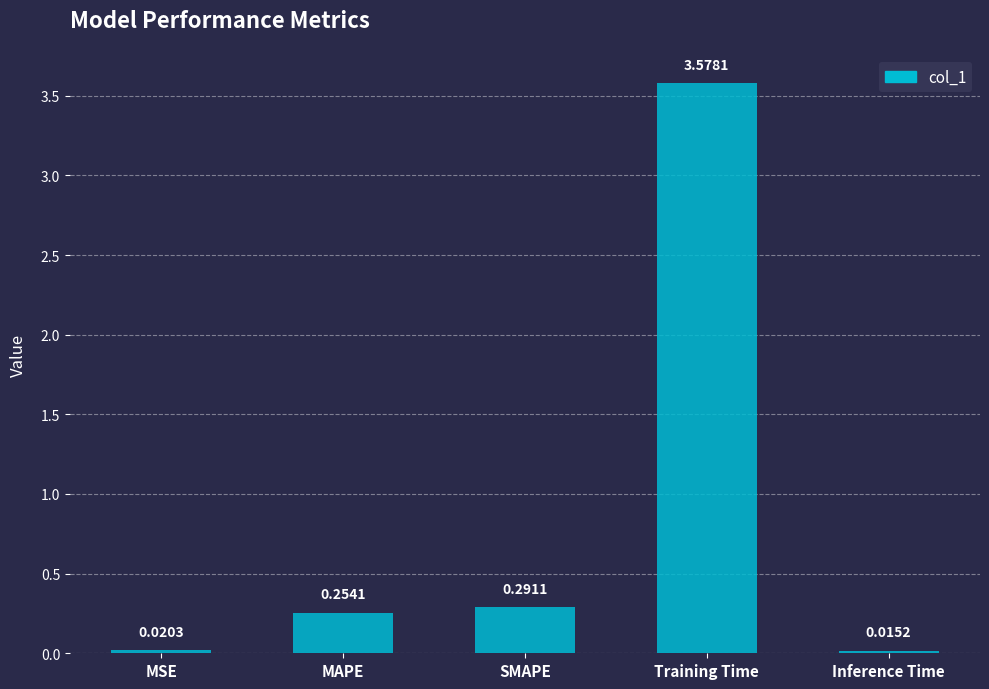

What is the sum of the values at SMAPE and Training Time?

3.9